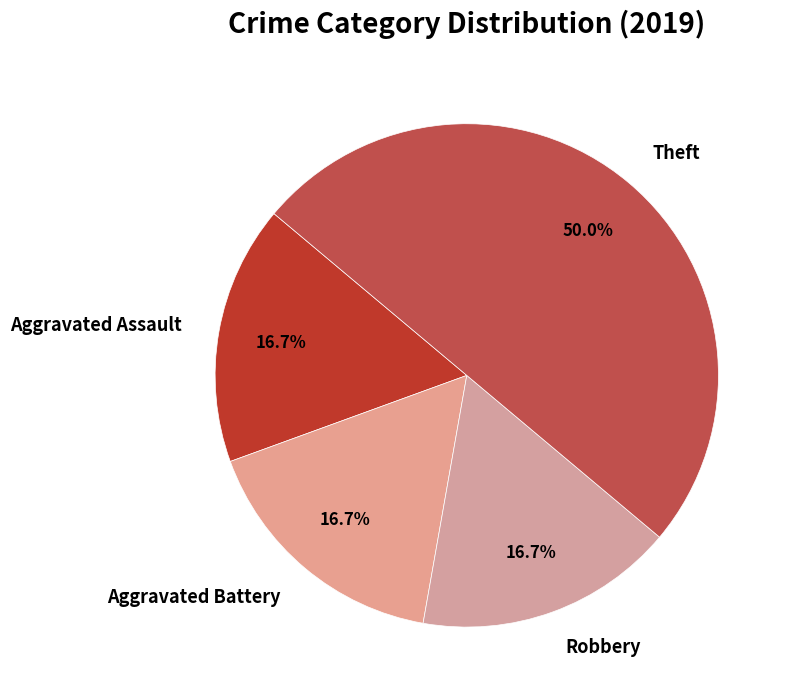

How much of the chart is everything except Aggravated Assault?

83.3%